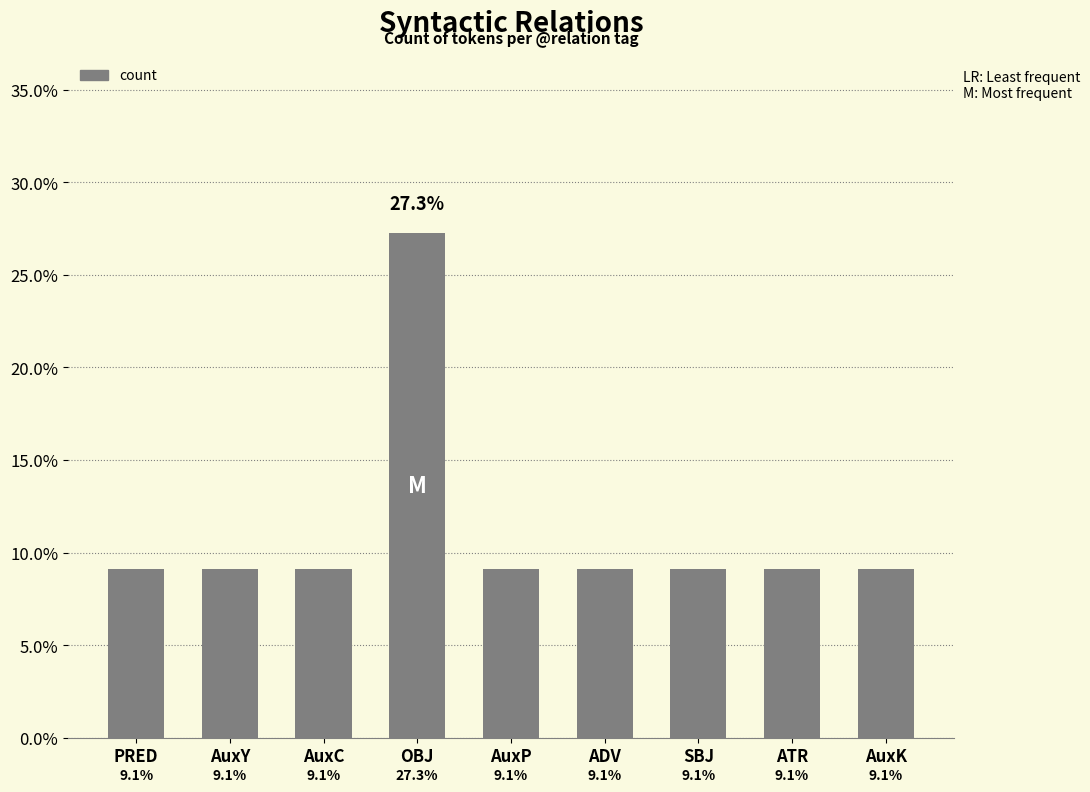

Reading left to right, transcribe all the data shown in this chart.

PRED=9.1	AuxY=9.1	AuxC=9.1	OBJ=27.3	AuxP=9.1	ADV=9.1	SBJ=9.1	ATR=9.1	AuxK=9.1